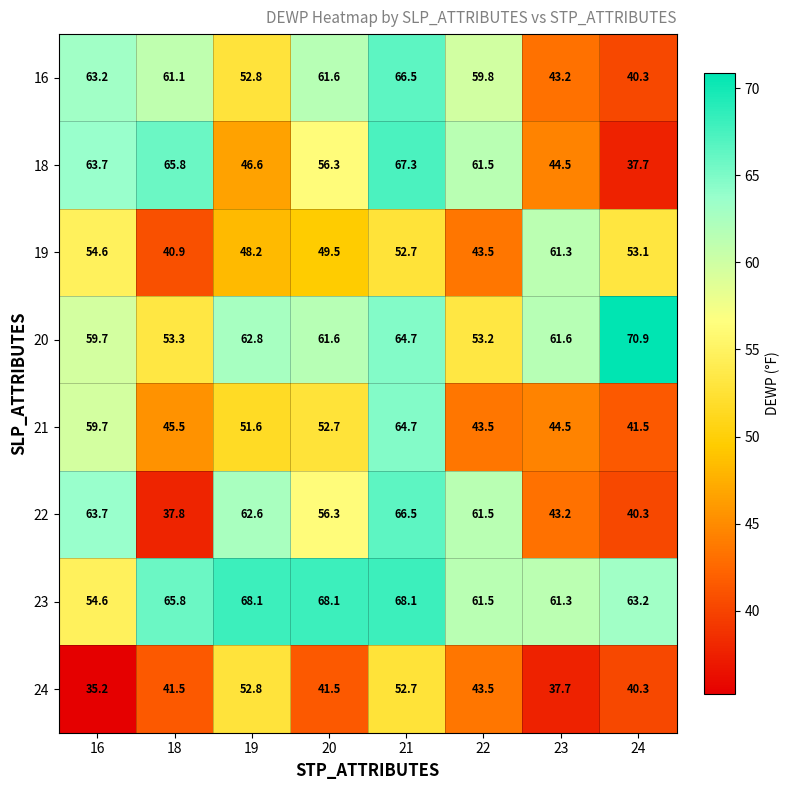

At how many categories does at least one series exceed 53?

8